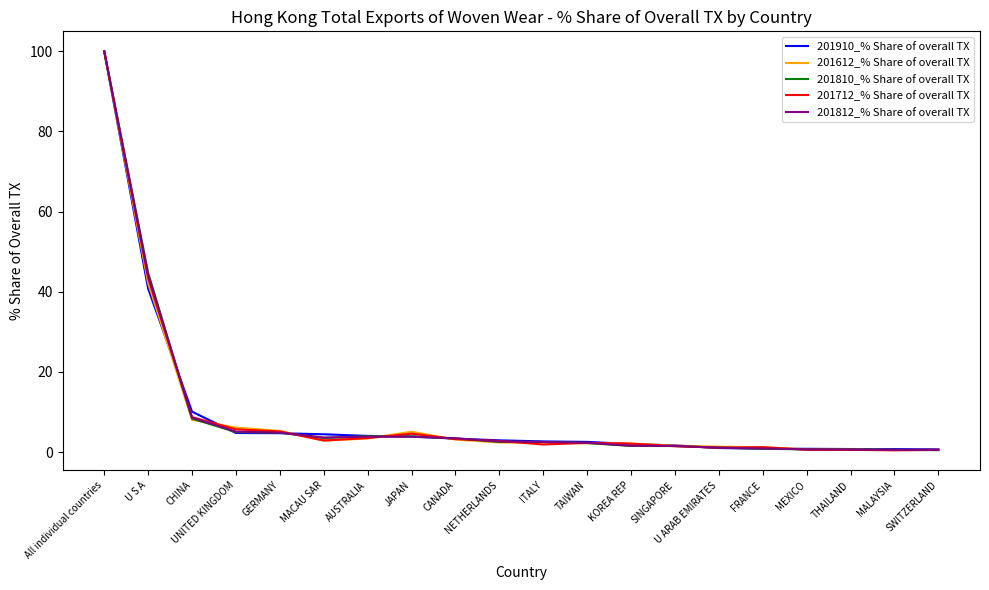

What is the difference between the maximum and minimum values in the 201712_% Share of overall TX series?

99.5